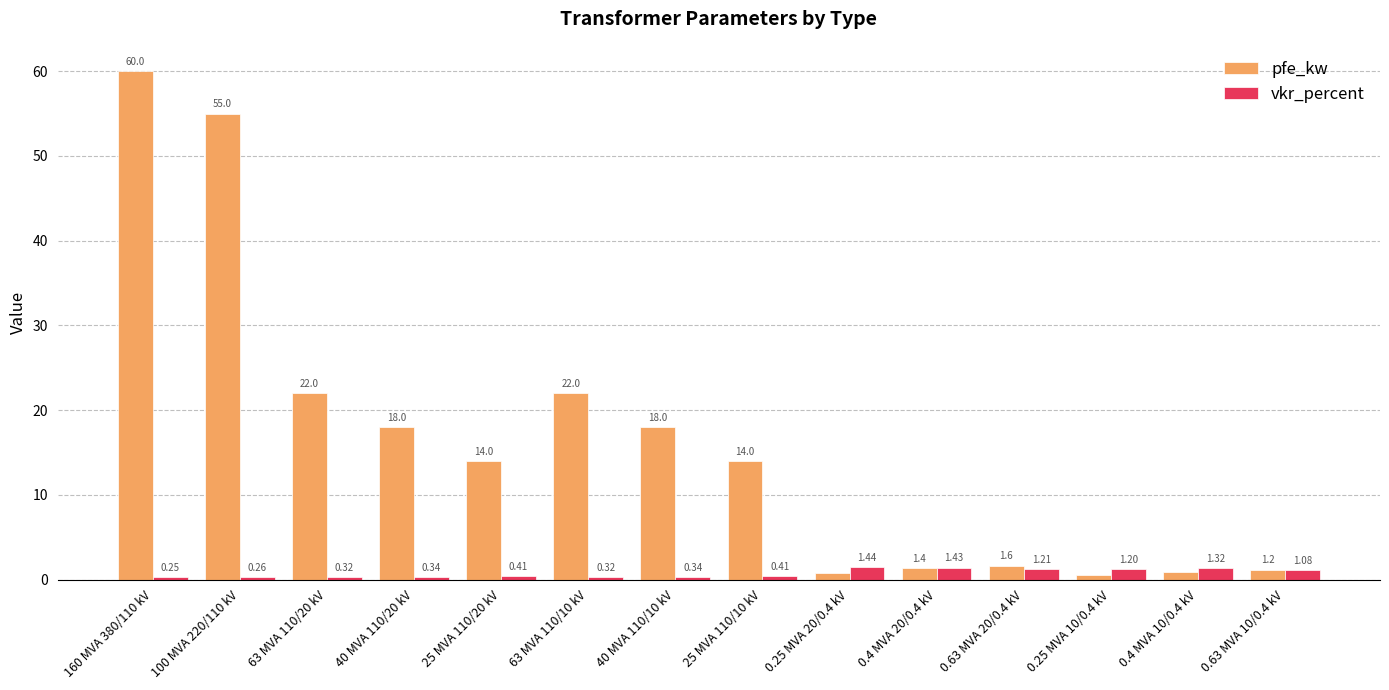

What position from the right is 25 MVA 110/20 kV?

10